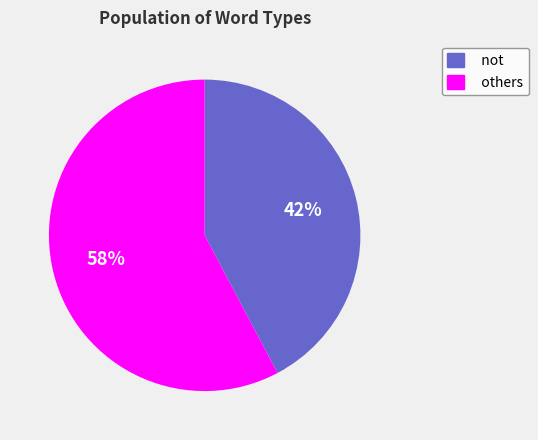

To the nearest percent, what percentage of the pie is not?

42%